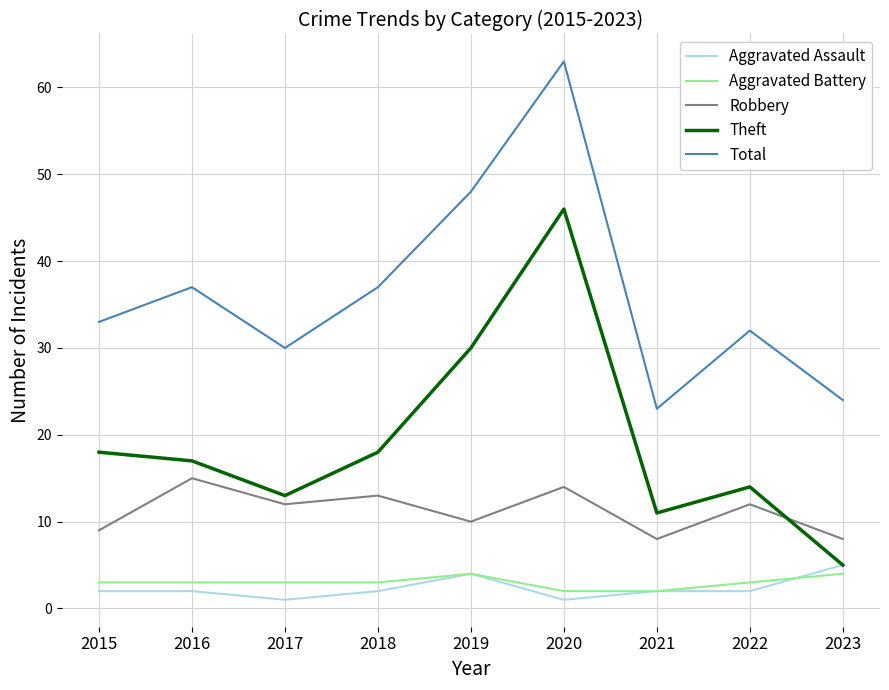

What is the difference between the maximum and minimum values in the Theft series?

41